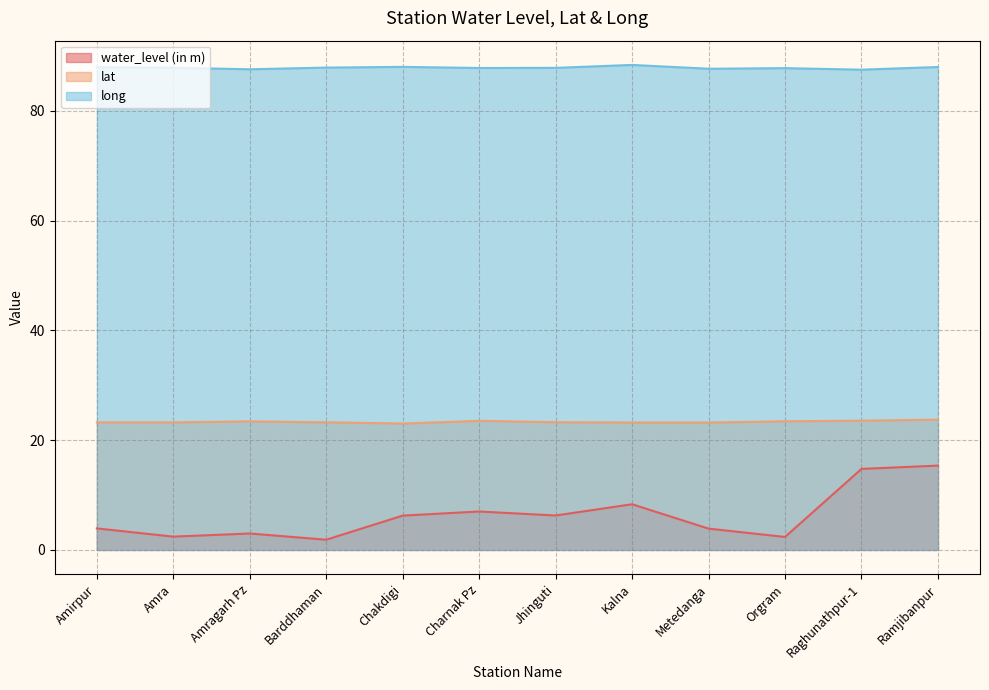

What is the value of the lat point at the 7th from the left?

23.3